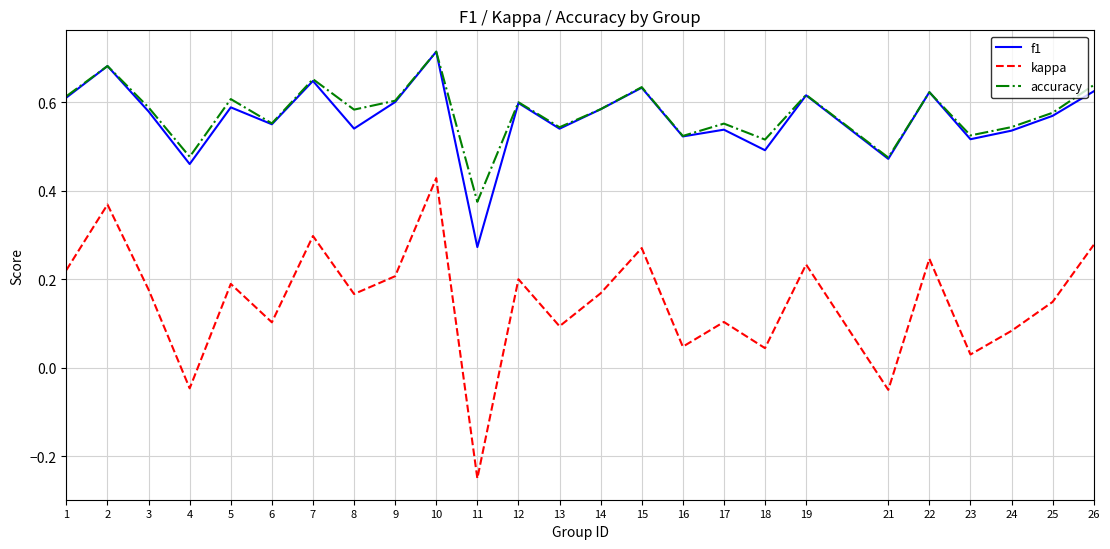

Which series has the largest range (max minus min)?

kappa